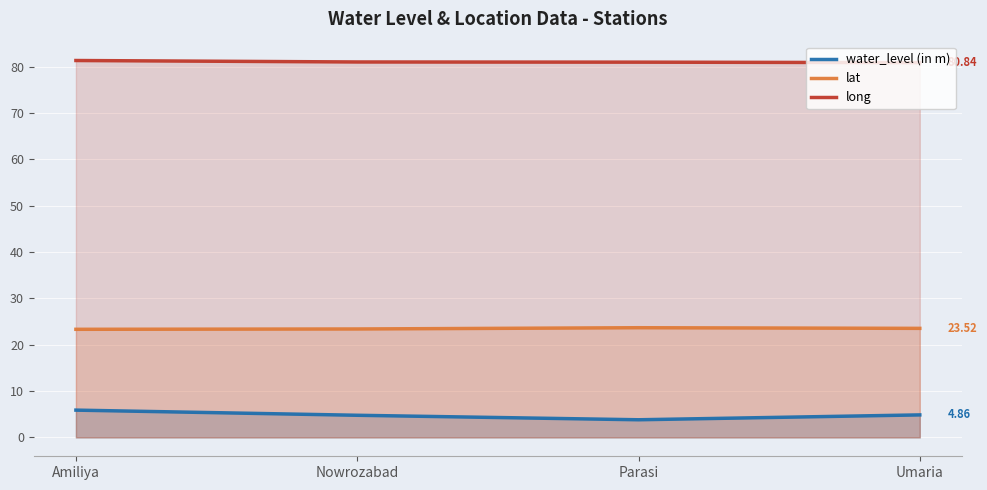

List the series in order of their overall mean, lowest first.

water_level (in m), lat, long